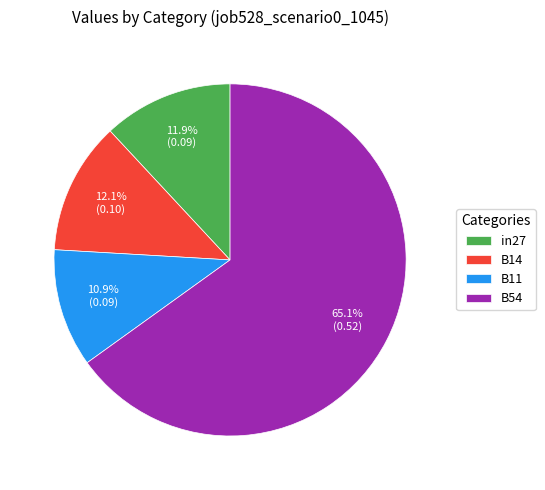

To the nearest percent, what is the difference between the B54 and in27 slice percentages?

53%